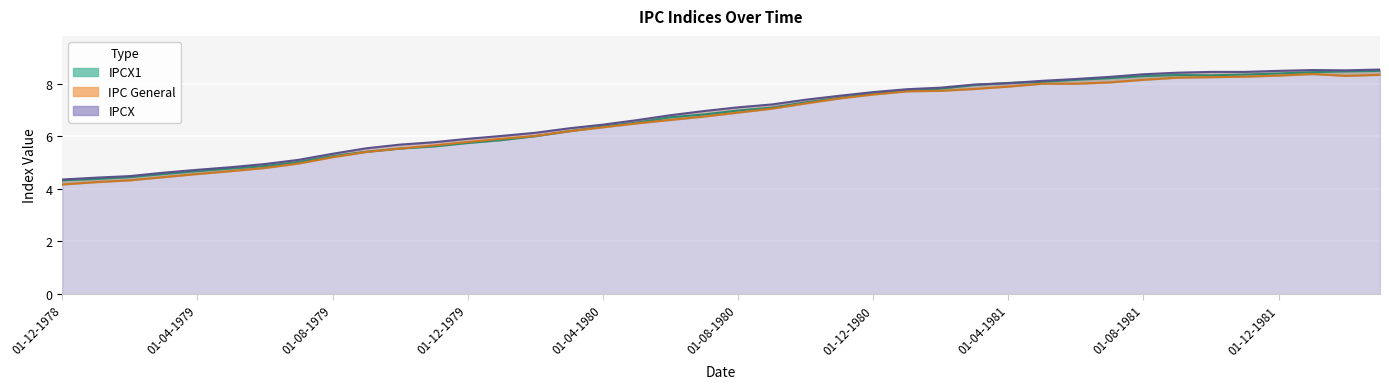

What is the smallest value displayed?

4.2